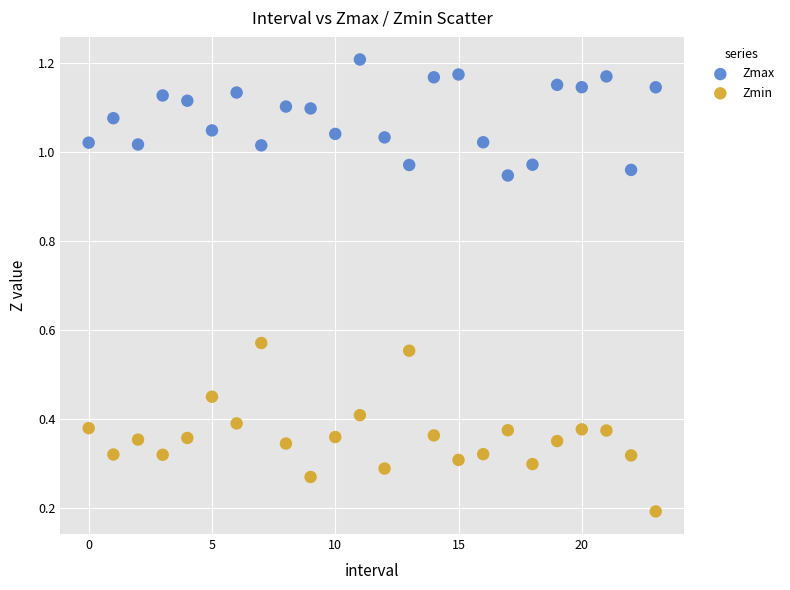

Which series reaches the maximum Y coordinate?

Zmax